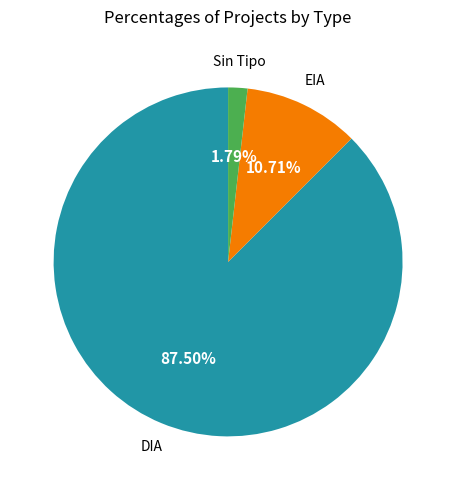

To the nearest percent, what is the difference between the largest and smallest slice percentages?

86%